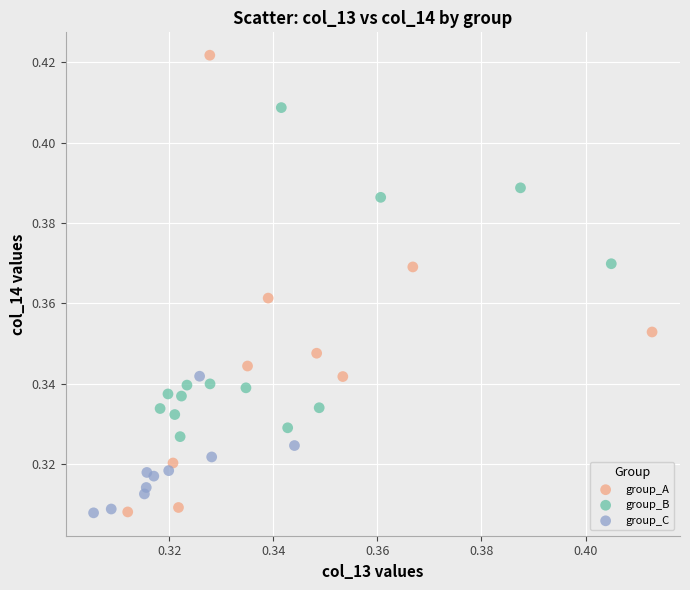

Which series has the largest Y range (max minus min)?

group_A